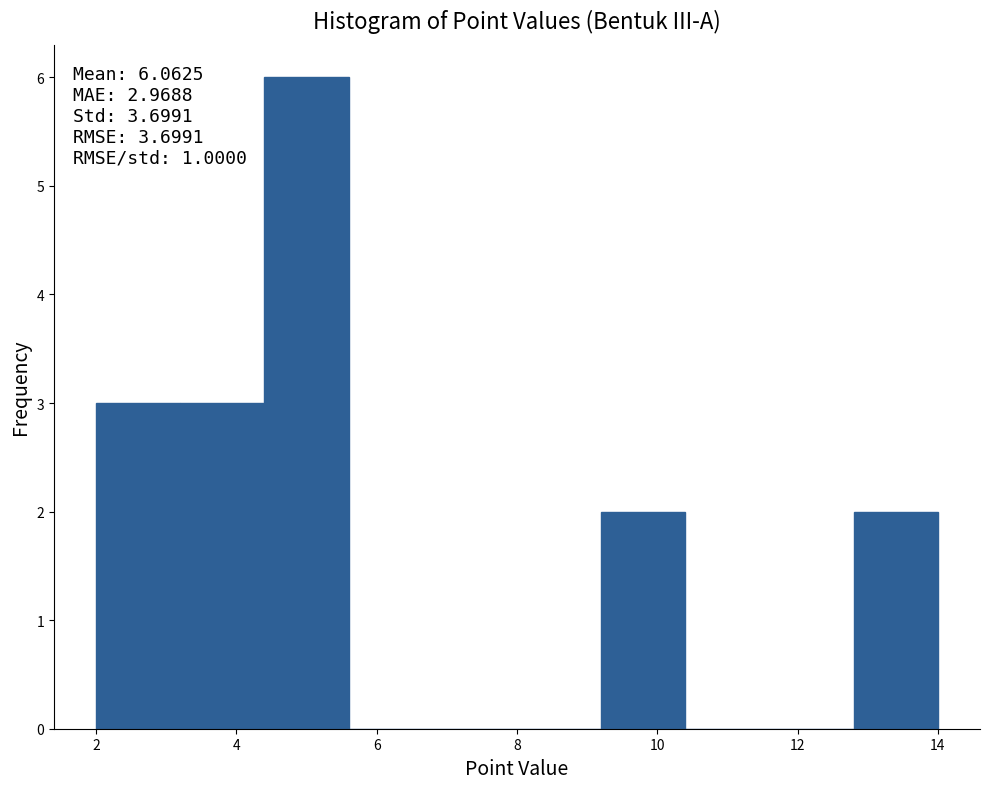

Which range on the x-axis has the tallest bar?

4.4 to 5.6